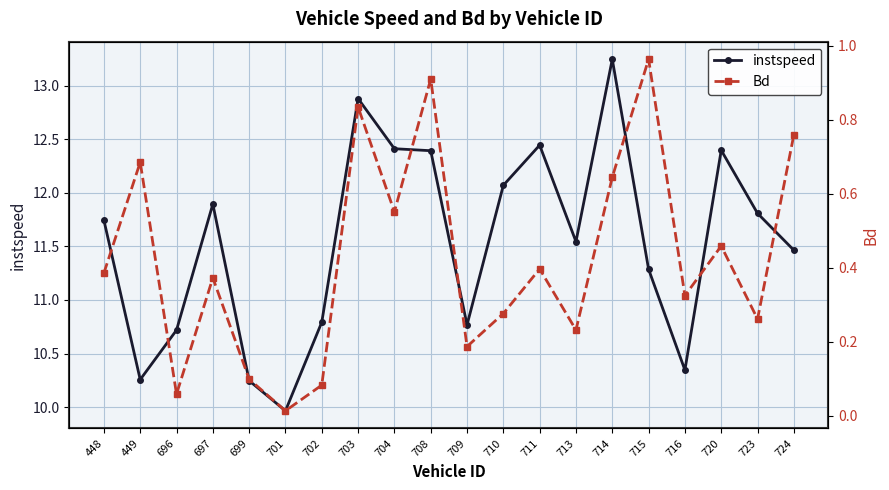

How many lines are shown in the chart?

2